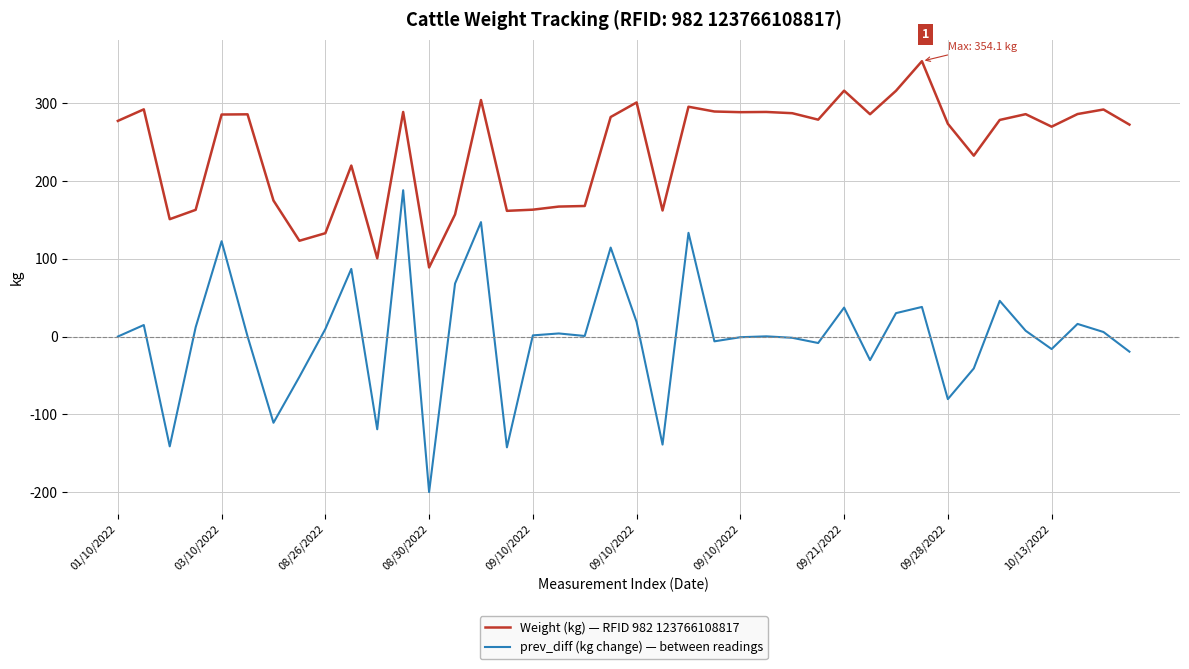

What is the difference between the maximum and minimum values in the Weight (kg) — RFID 982 123766108817 series?

265.2